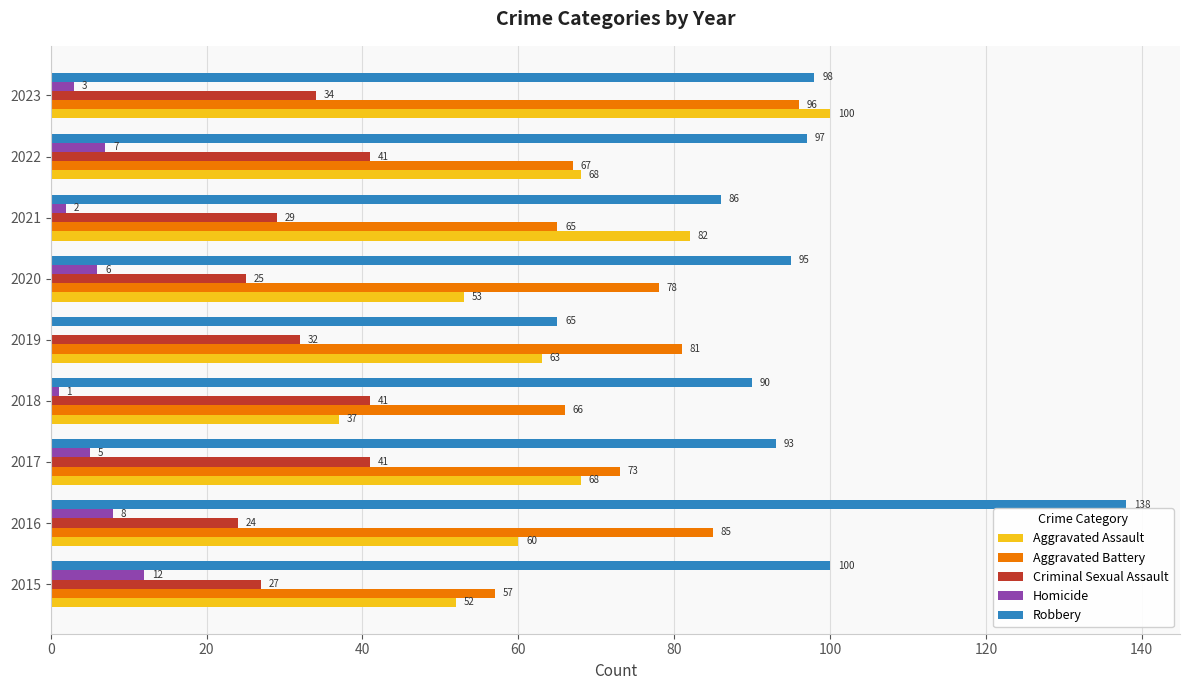

What is the maximum value shown in the chart?

138